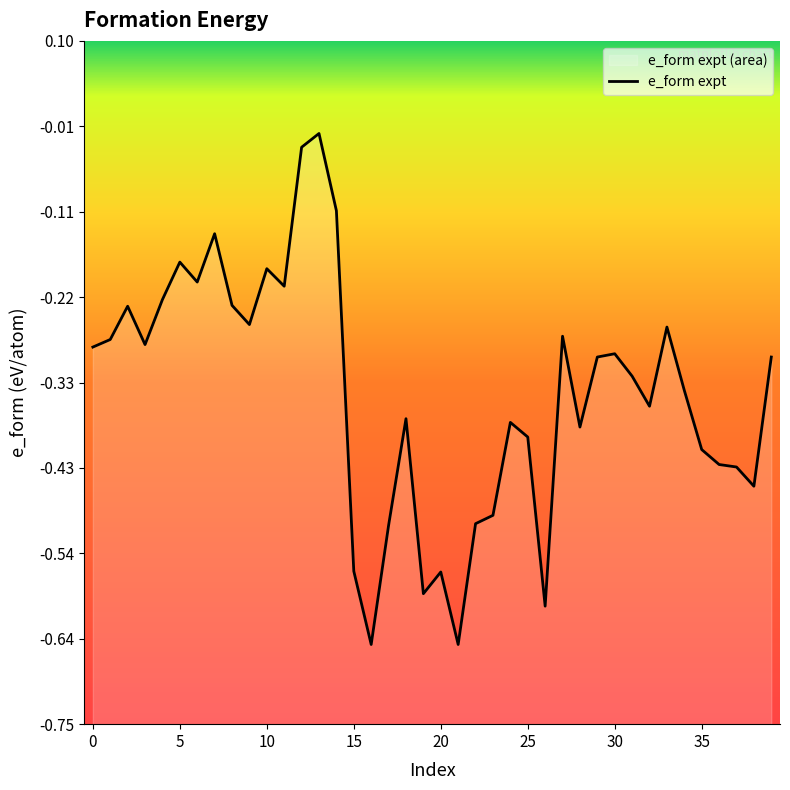

What is the approximate value at 30?

-0.3